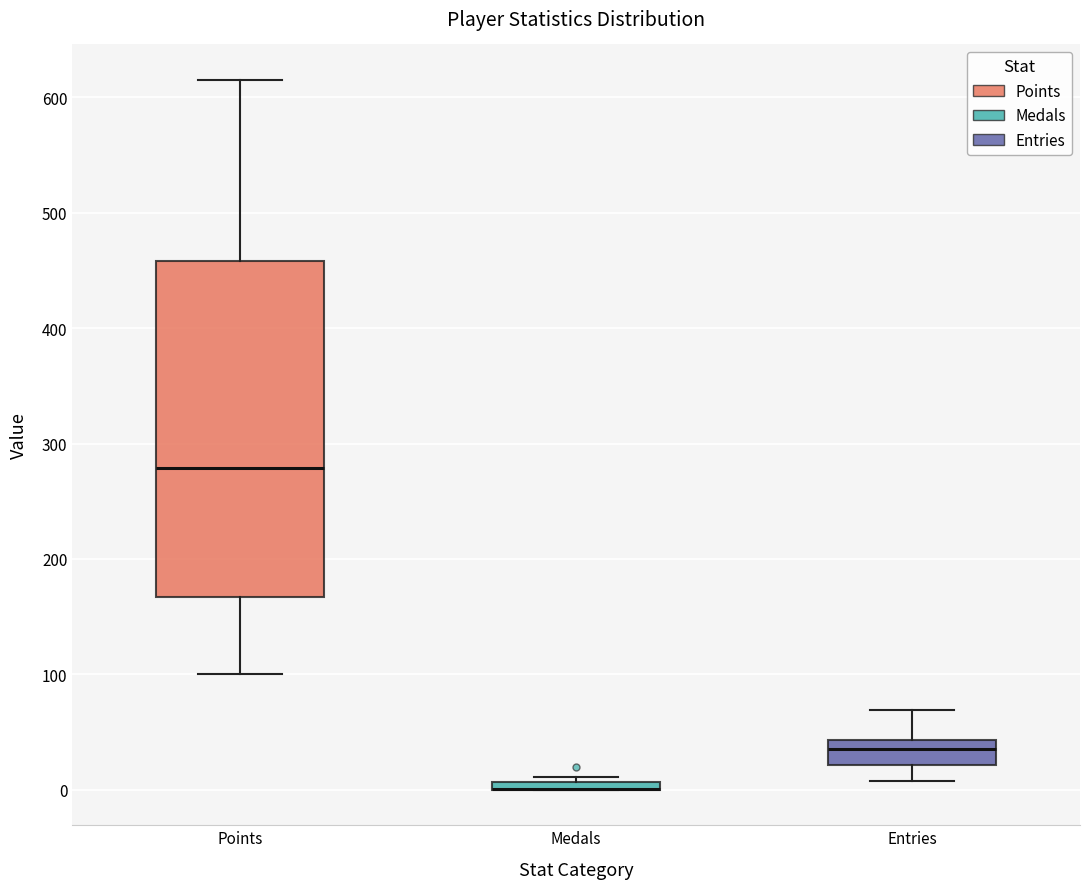

Which box is the tallest, from its lower edge to its upper edge?

Points